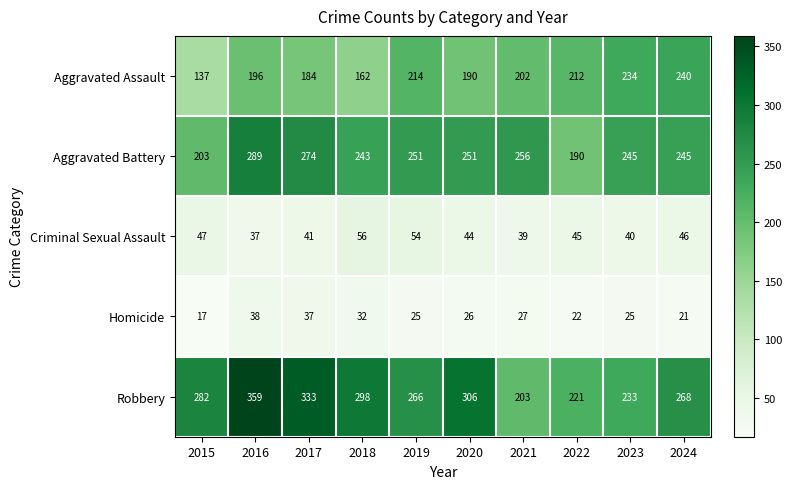

Where is Criminal Sexual Assault nearest to the value 46?

2024